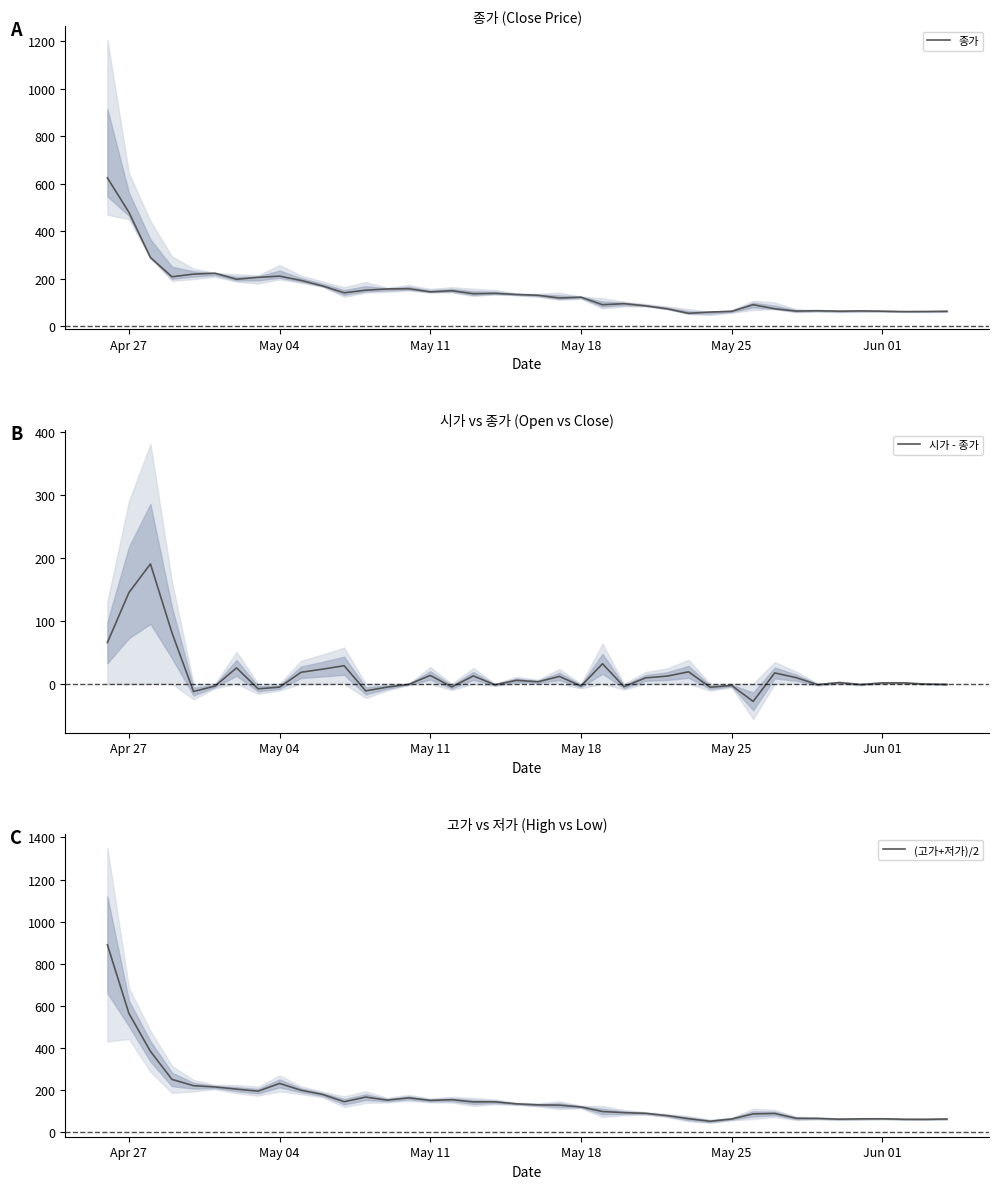

What is the minimum value for 시가 - 종가?

-28.0